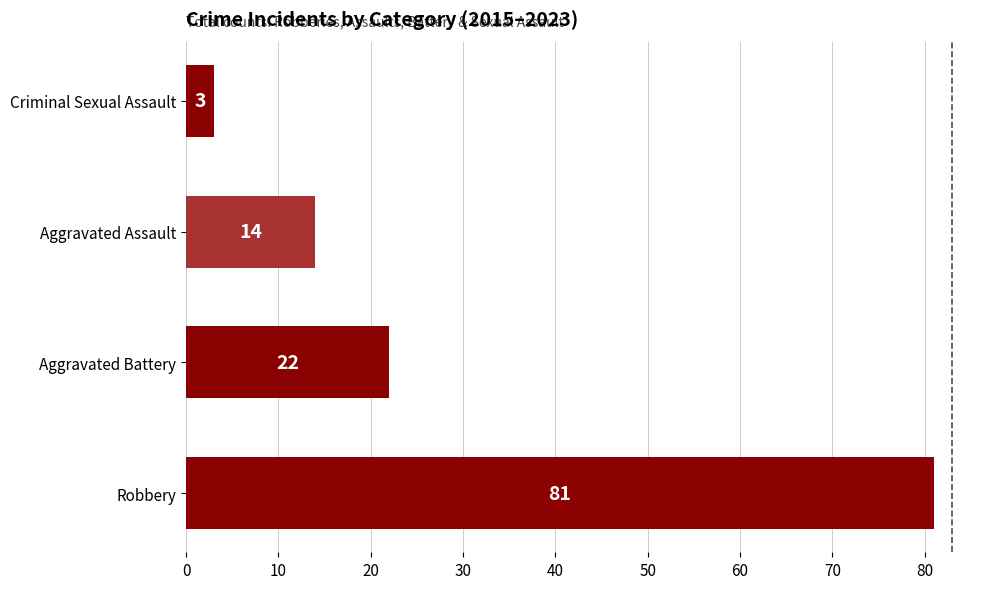

What is the change in value from Robbery to Aggravated Battery?

-59